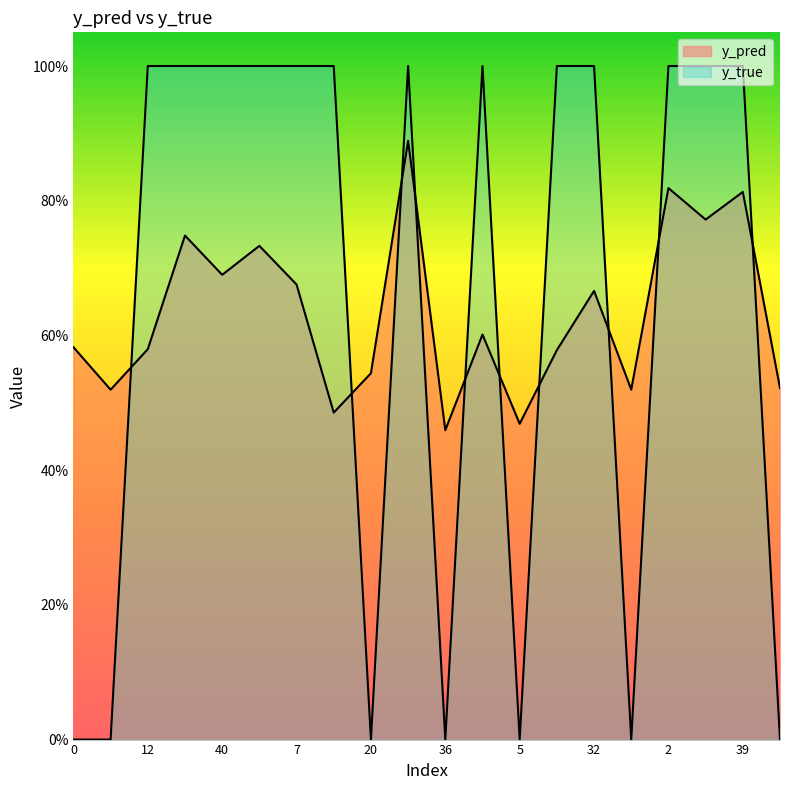

The value of y_pred at 3 is 0.6. True or false?

True